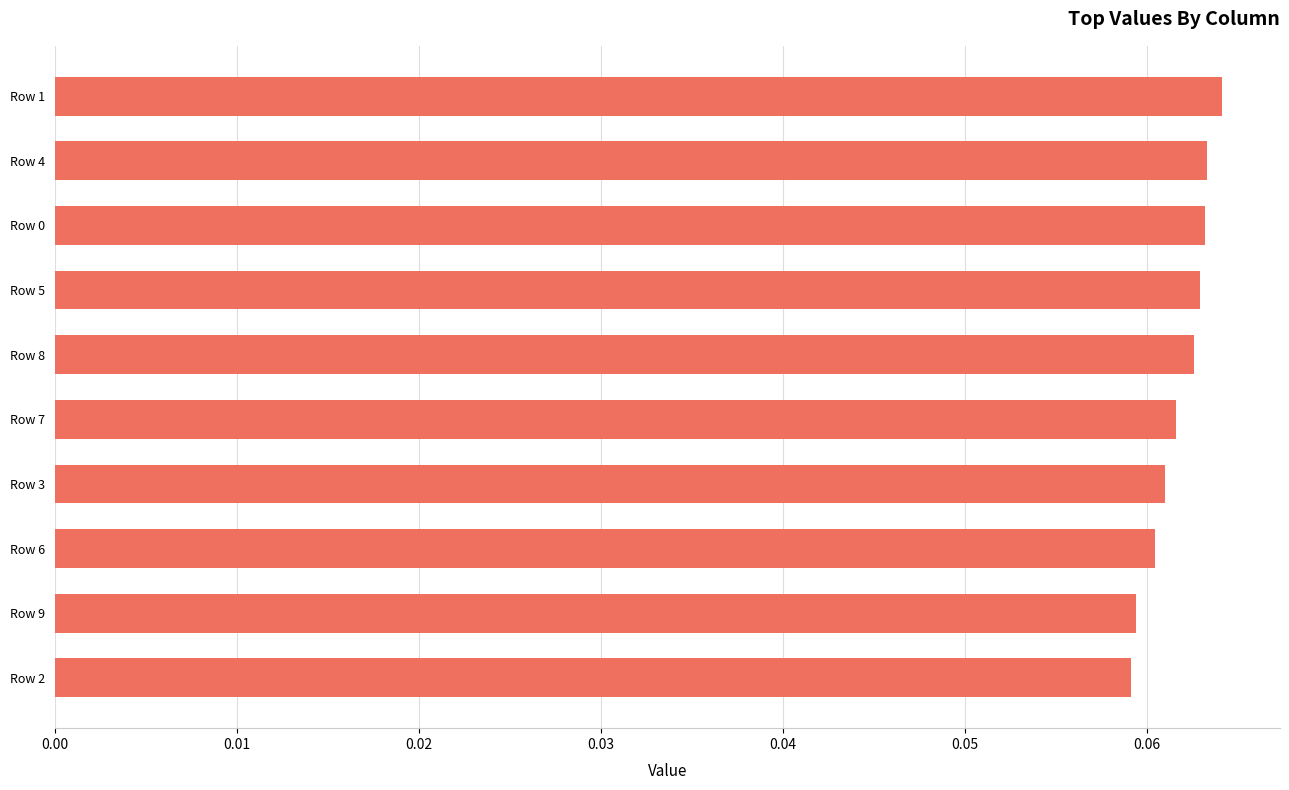

How many values are between 0 and 1?

10